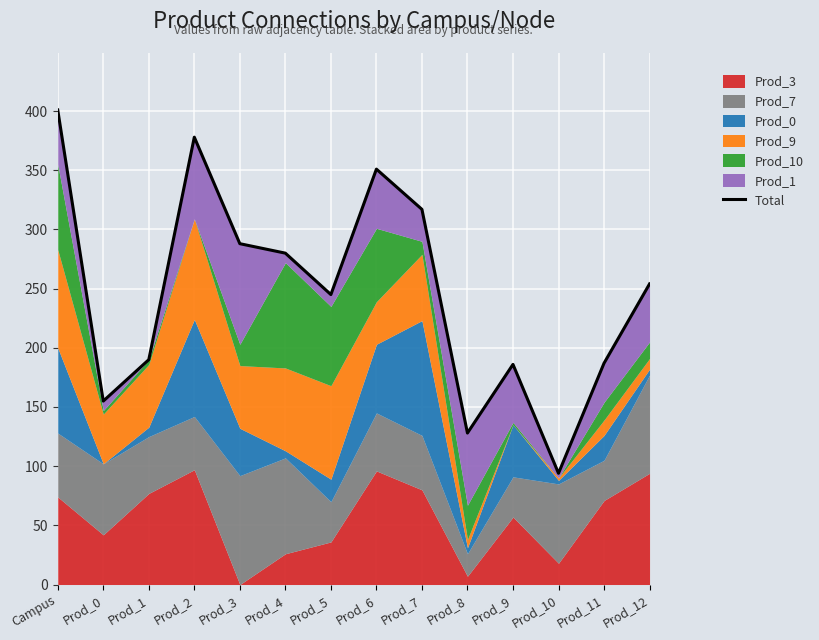

Reading left to right, transcribe all the data shown in this chart.

Campus=401	Prod_0=155	Prod_1=190	Prod_2=378	Prod_3=288	Prod_4=280	Prod_5=245	Prod_6=351	Prod_7=317	Prod_8=128	Prod_9=186	Prod_10=94	Prod_11=187	Prod_12=254